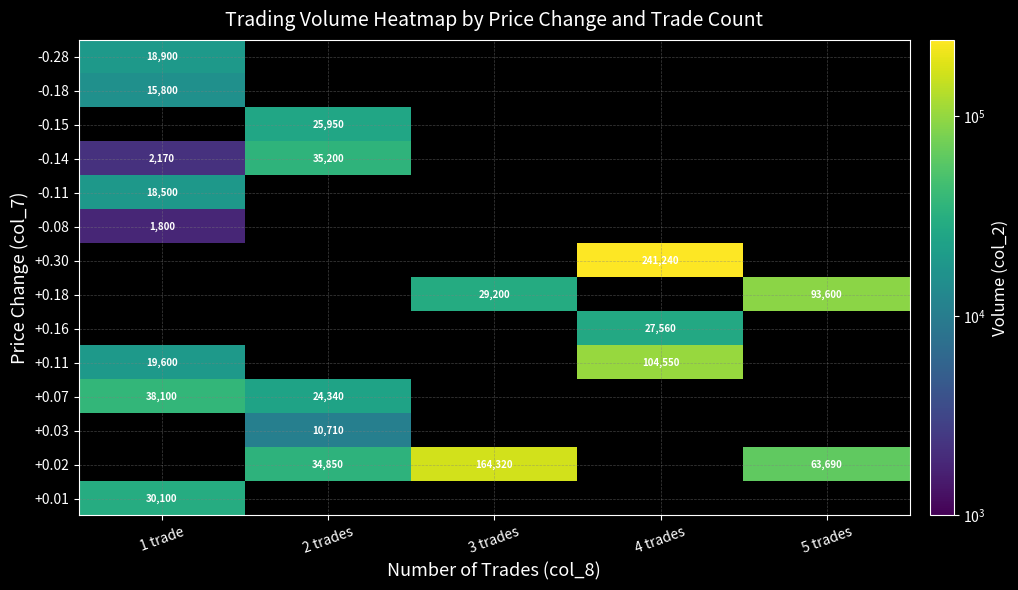

What is the difference between the highest and lowest values at 4 trades?

241240